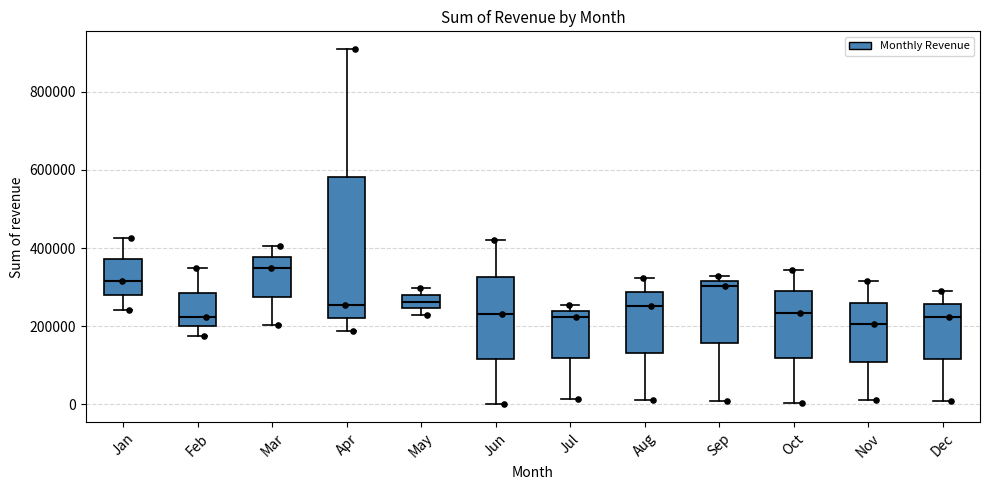

Reading left to right, transcribe this box plot: for each box, give where its median line is, the range the box spans, and where its two whiskers end, as read against the y-axis. The values are not printed on the chart, so give them approximately, as read against the axis.

Jan: median 320000, box 280000 to 380000, whiskers 240000 to 420000
Feb: median 220000, box 200000 to 280000, whiskers 180000 to 340000
Mar: median 340000, box 280000 to 380000, whiskers 200000 to 400000
Apr: median 260000, box 220000 to 580000, whiskers 180000 to 900000
May: median 260000, box 240000 to 280000, whiskers 220000 to 300000
Jun: median 240000, box 120000 to 320000, whiskers 0 to 420000
Jul: median 220000, box 120000 to 240000, whiskers 20000 to 260000
Aug: median 260000, box 140000 to 280000, whiskers 20000 to 320000
Sep: median 300000, box 160000 to 320000, whiskers 0 to 320000 (just above the box's upper edge)
Oct: median 240000, box 120000 to 300000, whiskers 0 to 340000
Nov: median 200000, box 100000 to 260000, whiskers 20000 to 320000
Dec: median 220000, box 120000 to 260000, whiskers 0 to 300000